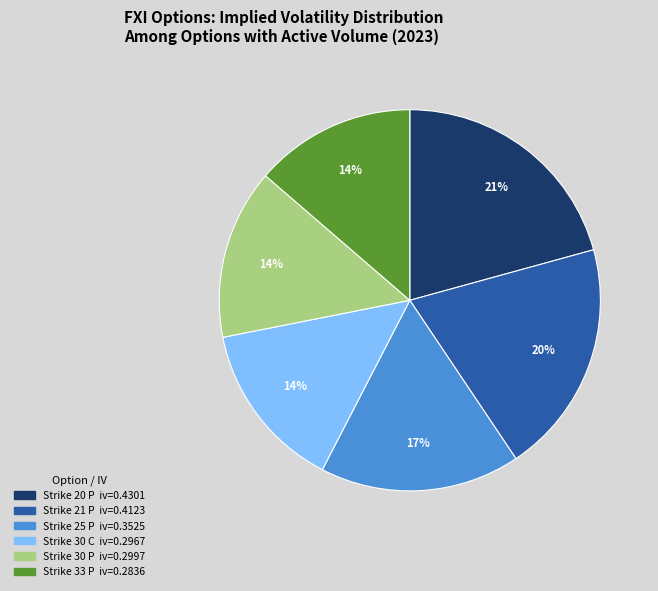

Does any single category account for the majority?

No